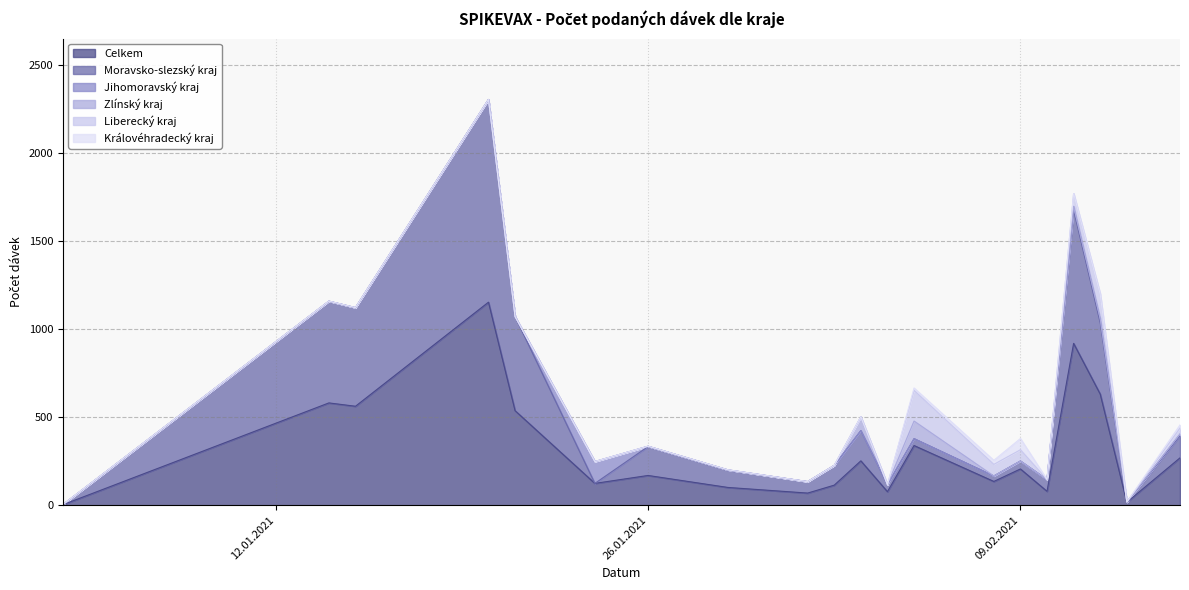

Rank the categories by Celkem value from lowest to highest.

04.01.2021, 13.02.2021, 01.02.2021, 04.02.2021, 10.02.2021, 29.01.2021, 02.02.2021, 24.01.2021, 08.02.2021, 26.01.2021, 09.02.2021, 03.02.2021, 15.02.2021, 05.02.2021, 21.01.2021, 15.01.2021, 14.01.2021, 12.02.2021, 11.02.2021, 20.01.2021